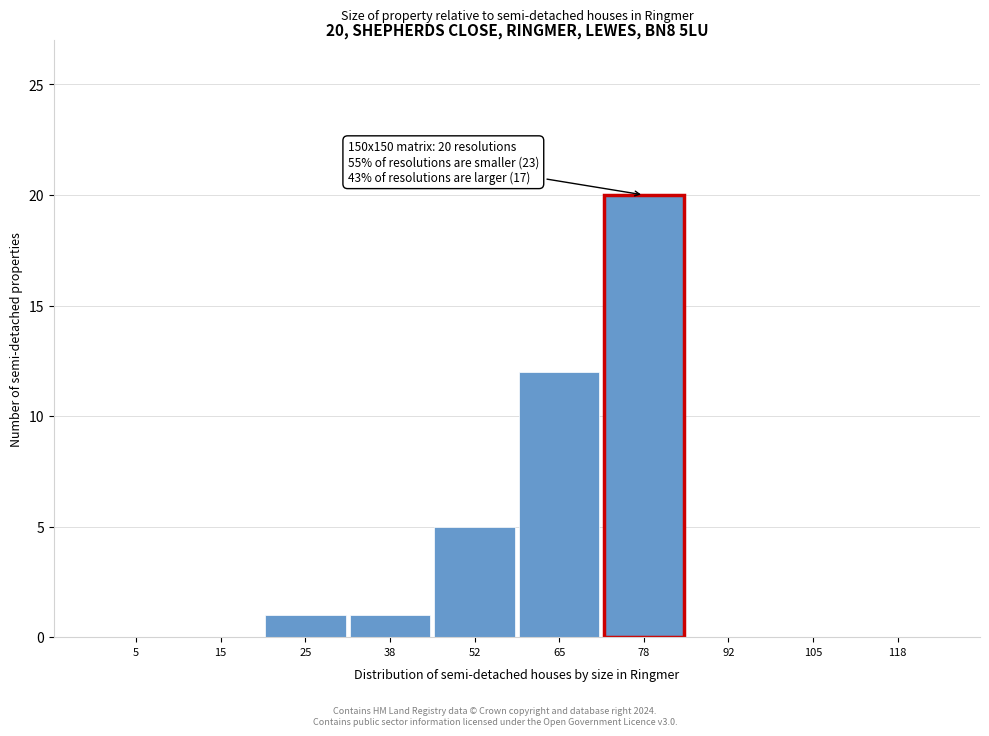

Reading left to right, list all the values displayed in this chart.

5=0	15=0	25=1	38=1	52=5	65=12	78=20	92=0	105=0	118=0